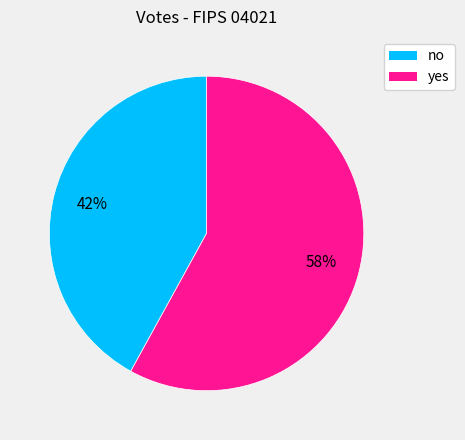

What percentage is the no slice, to the nearest percent?

42%